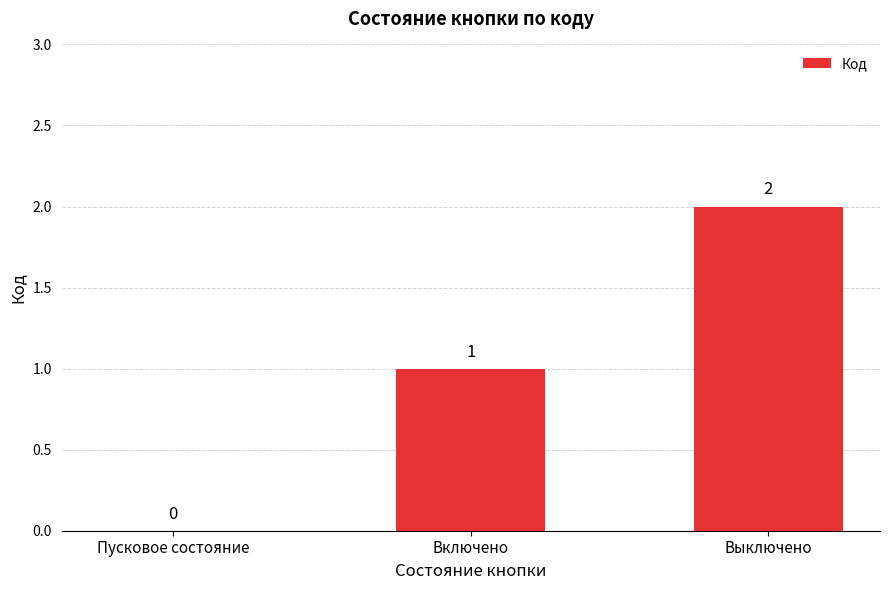

Are the bars horizontal?

No